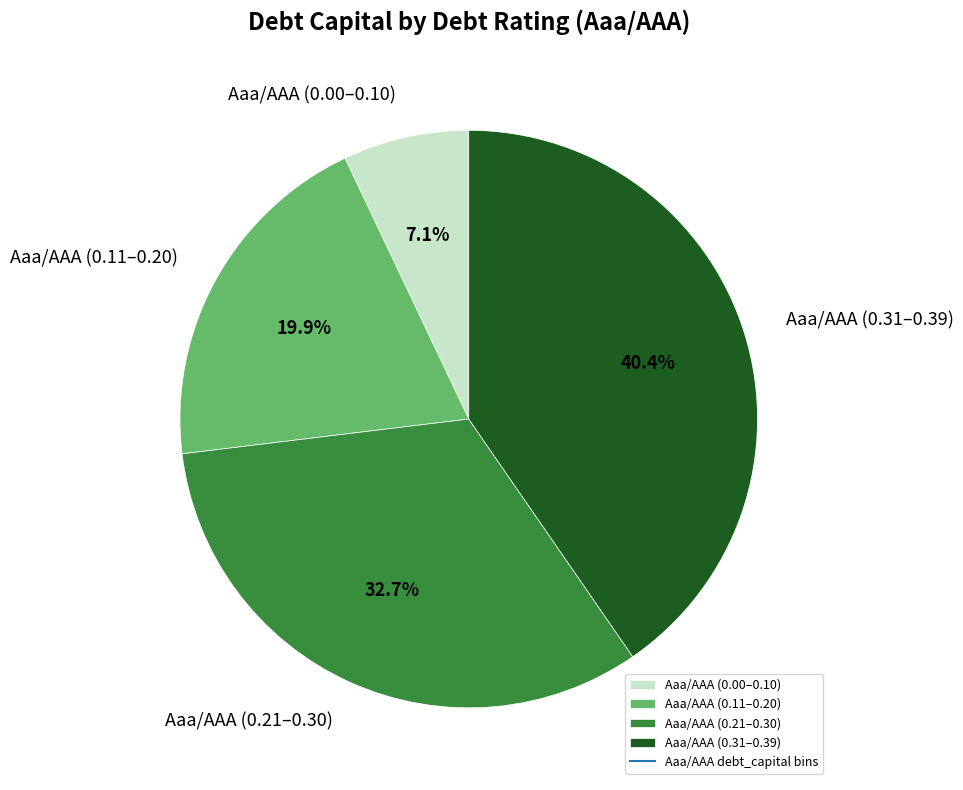

Rank the categories by value from highest to lowest.

Aaa/AAA (0.31–0.39), Aaa/AAA (0.21–0.30), Aaa/AAA (0.11–0.20), Aaa/AAA (0.00–0.10)